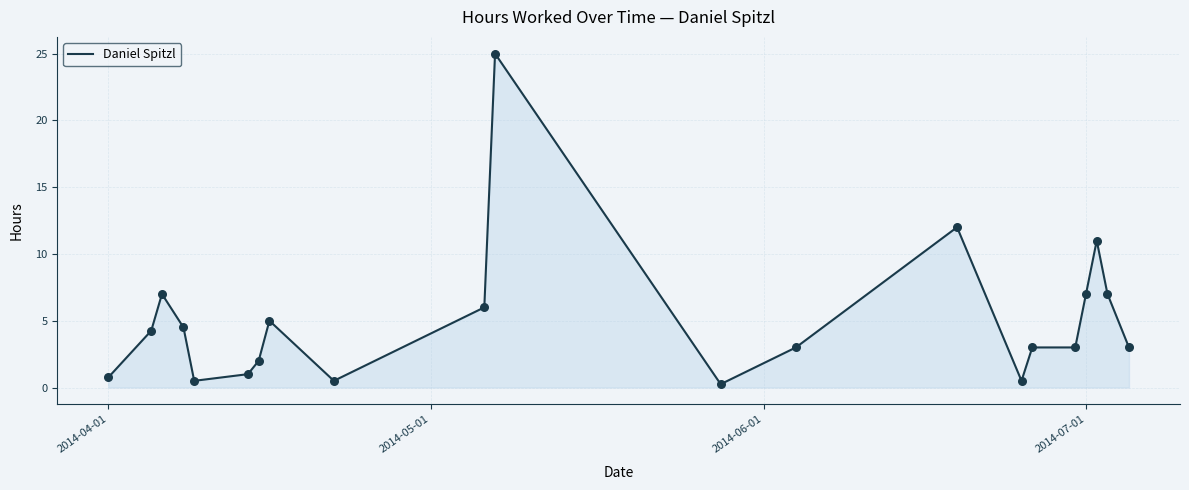

Is this an area chart (filled region under the line)?

Yes